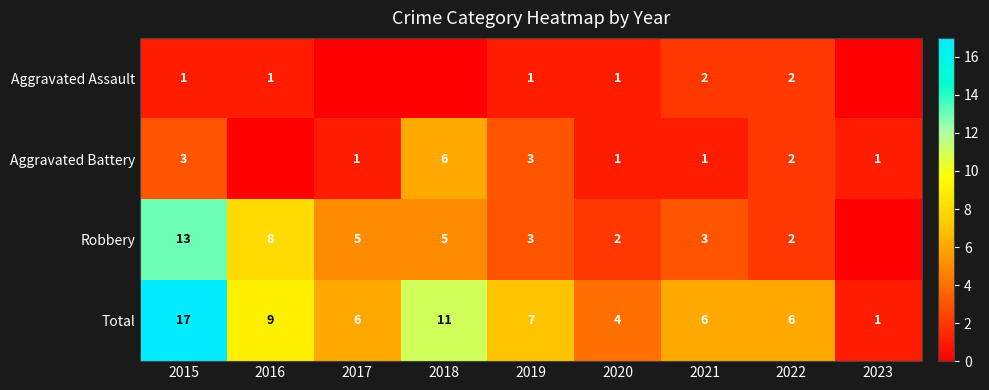

What is the difference between the highest and lowest values at 2022?

4